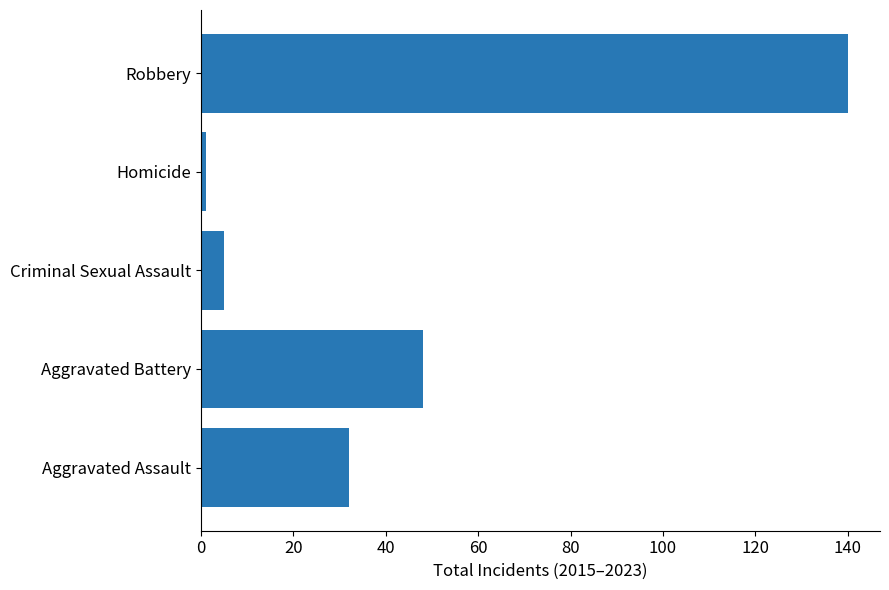

Rank the categories by value from lowest to highest.

Homicide, Criminal Sexual Assault, Aggravated Assault, Aggravated Battery, Robbery